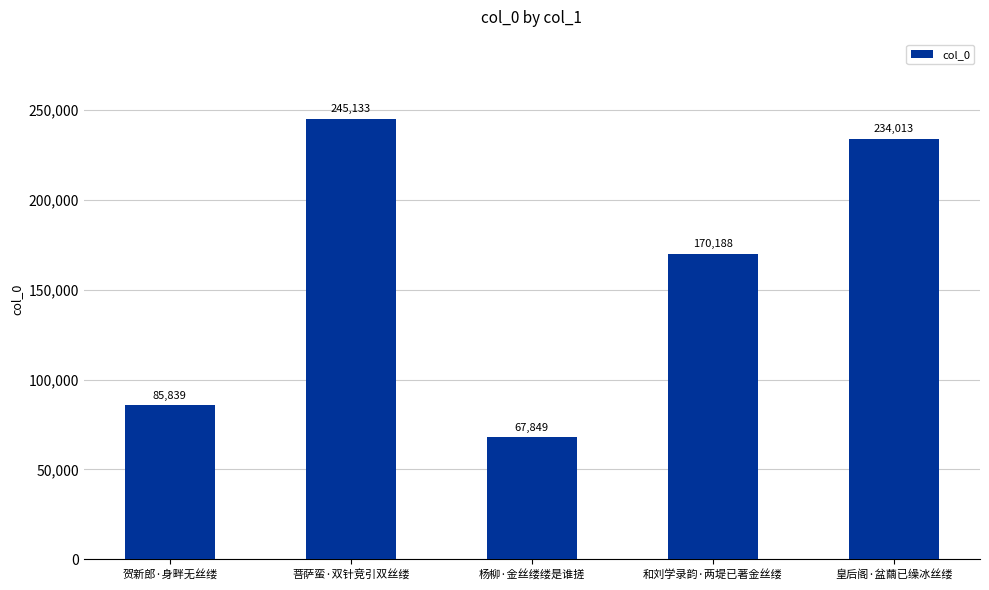

At which category does the chart reach its peak across all series?

菩萨蛮·双针竞引双丝缕